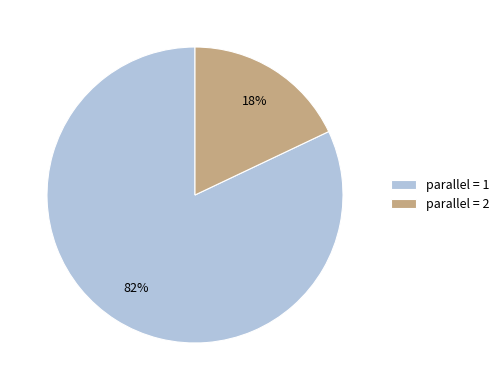

Is there a majority slice in this chart?

Yes